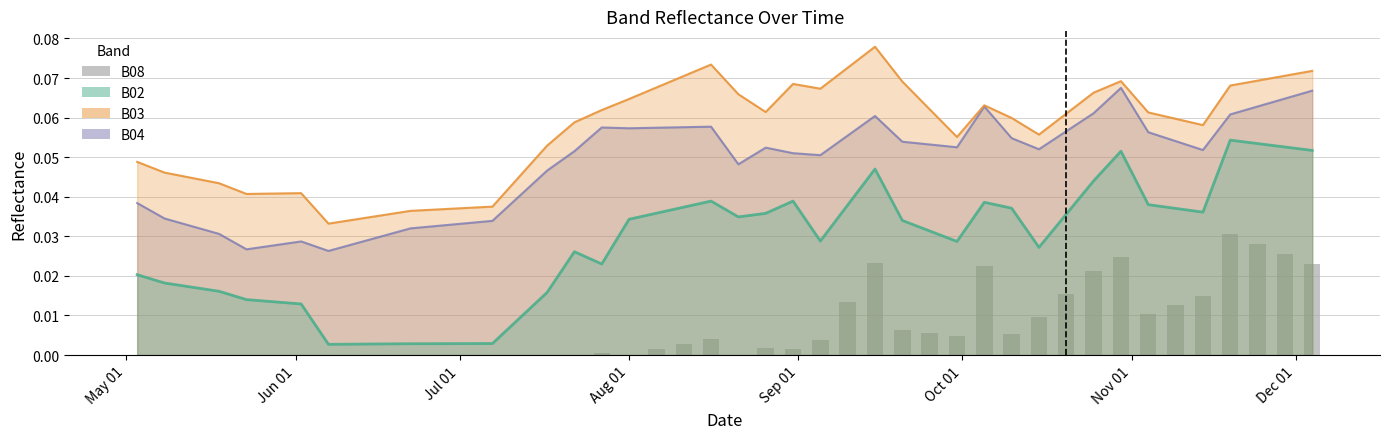

Are the bars grouped side by side (vs. stacked)?

No